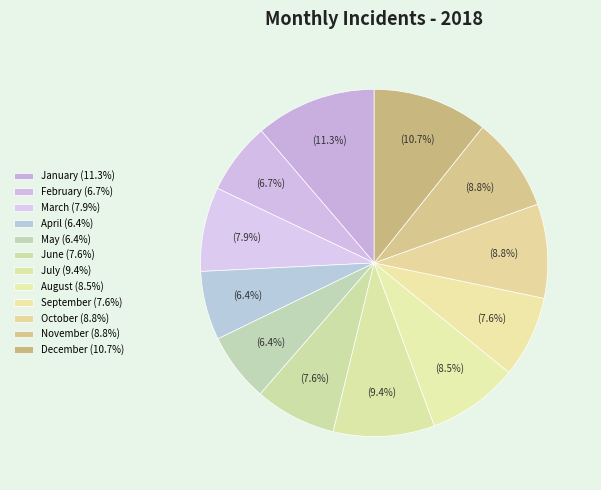

The June slice represents 2% of the pie. True or false?

False